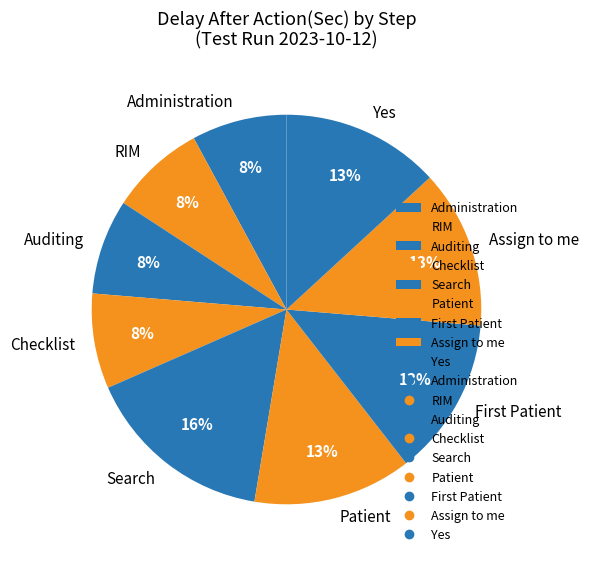

Count the number of slices in the pie.

9